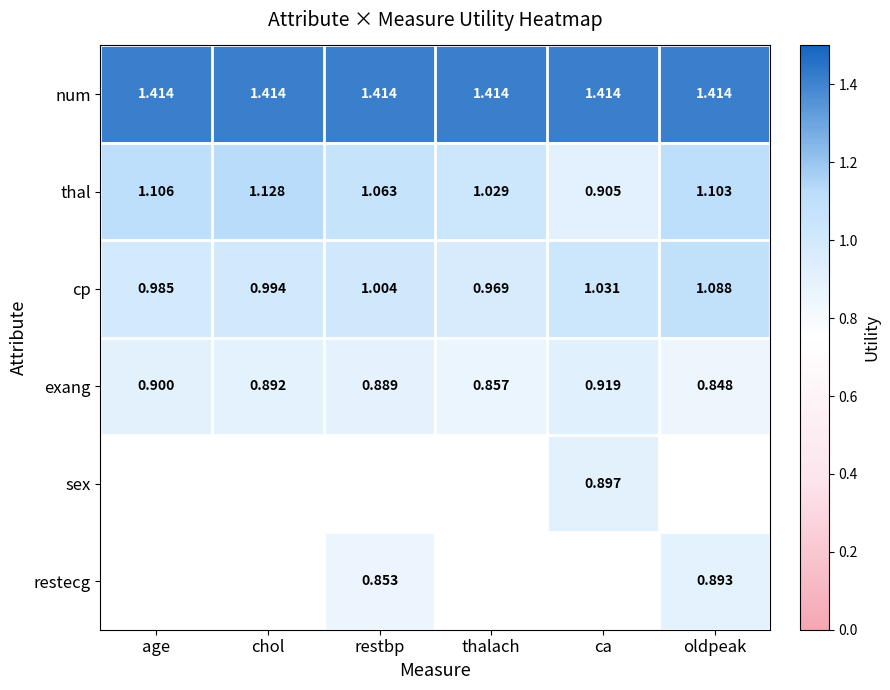

At which label does thal first exceed 1?

age